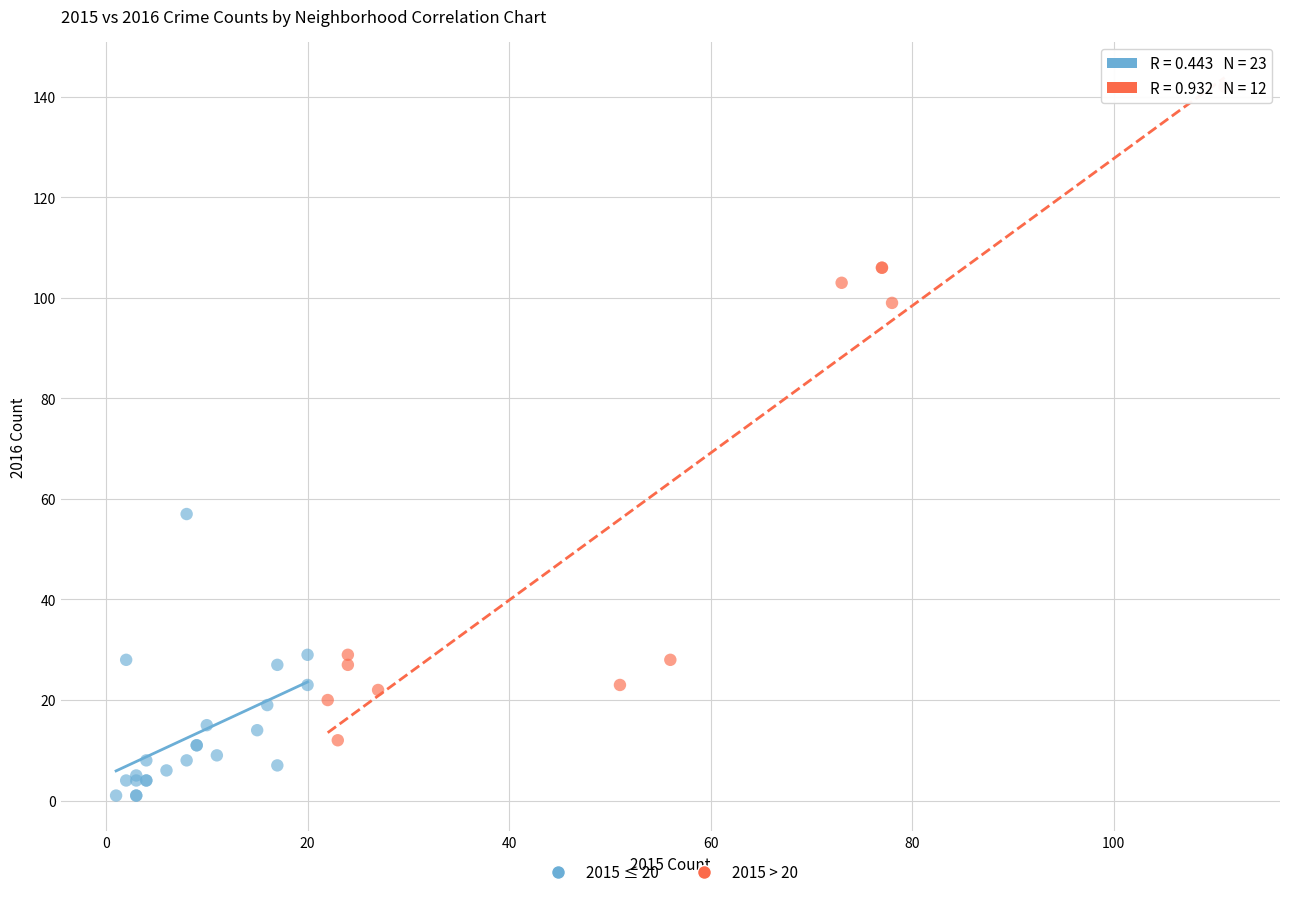

Which series reaches the maximum Y coordinate?

2015 > 20